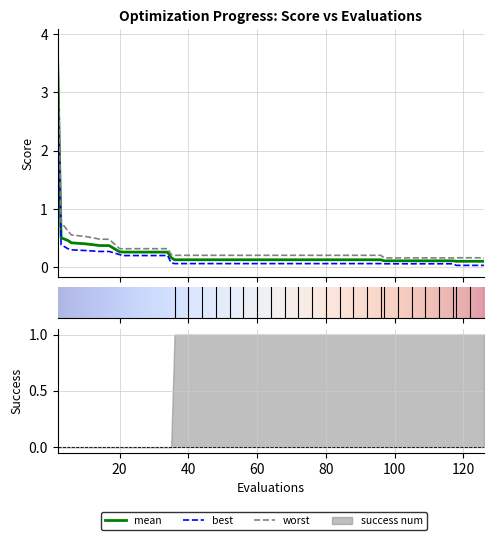

Which series has the largest total across all categories?

worst